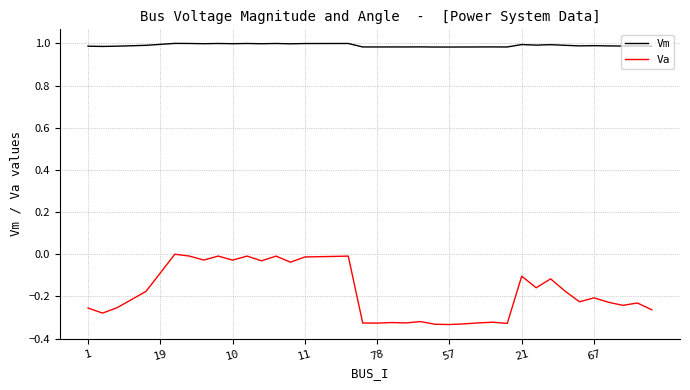

Which series has the largest range (max minus min)?

Va